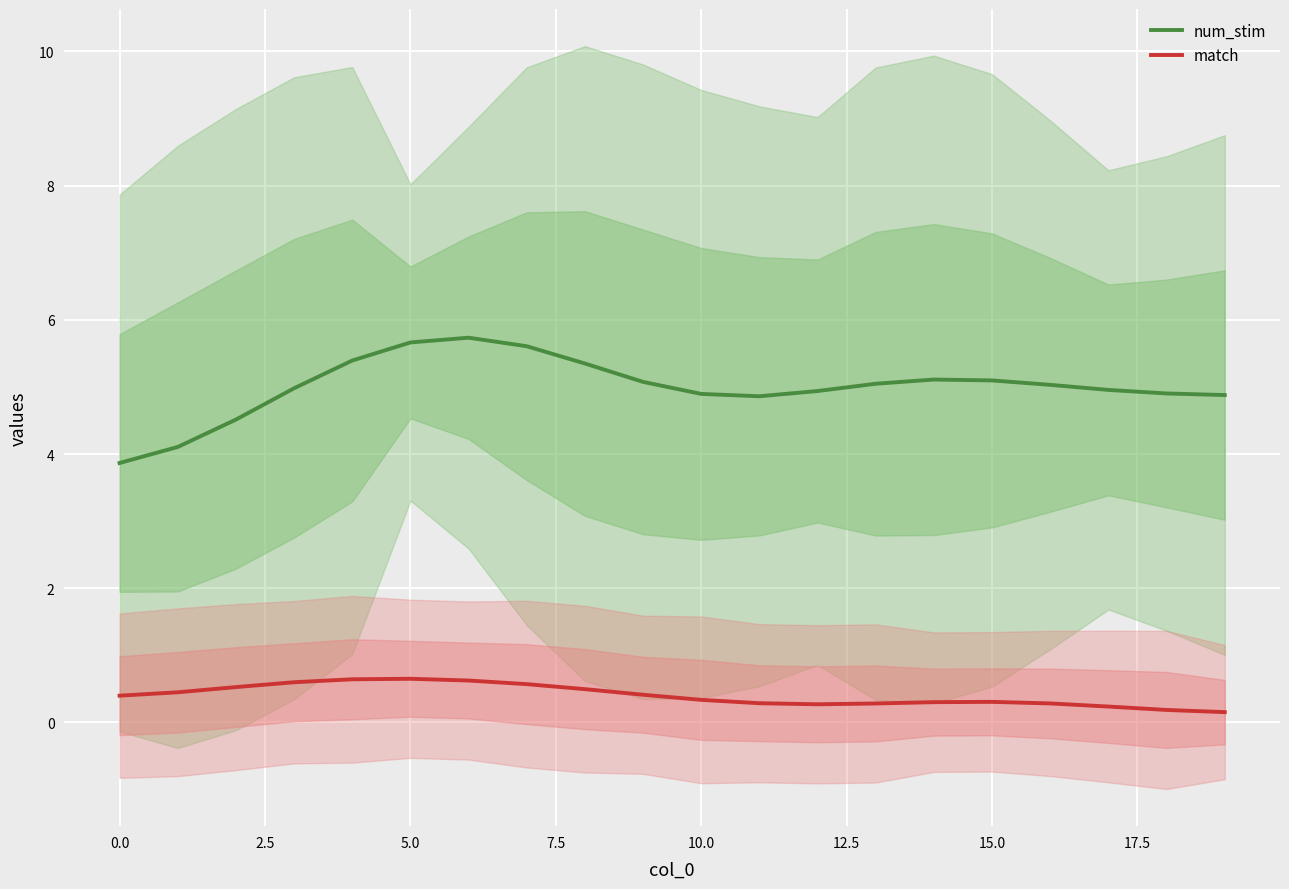

True or false: num_stim has more than 0 interior local peaks.

True